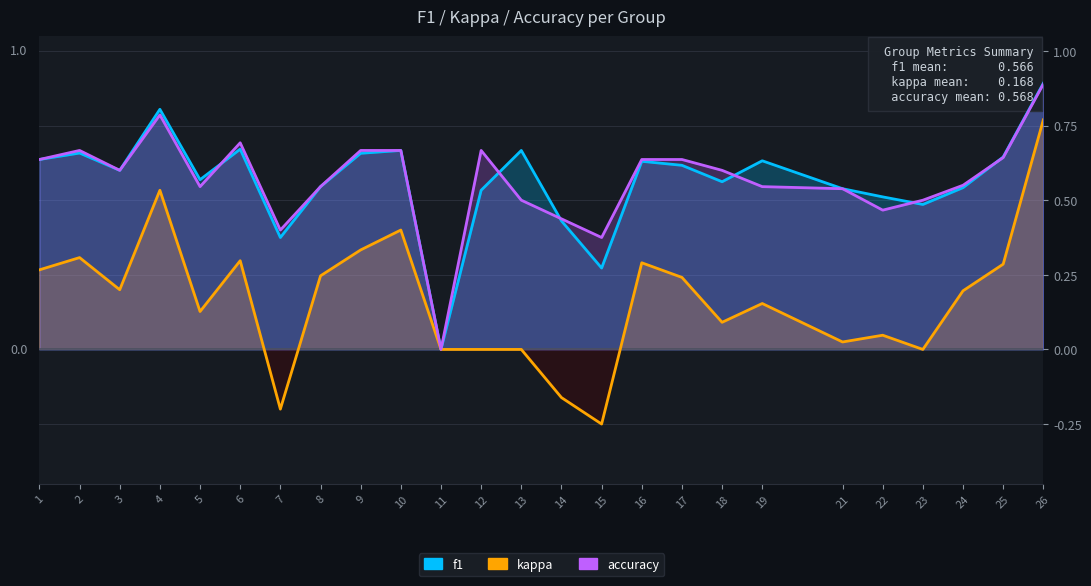

What is the spread (max minus min) of values at 19?

0.5